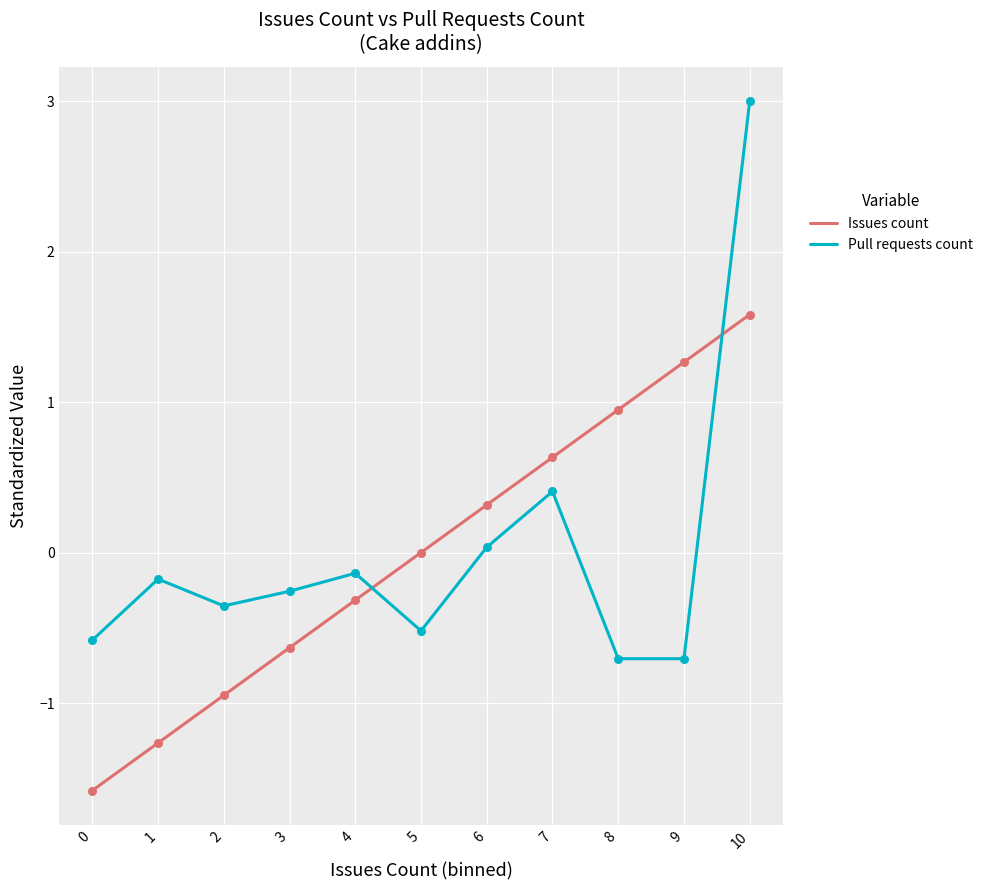

Is the value of Issues count at 8 greater than the value of Pull requests count at 6?

Yes